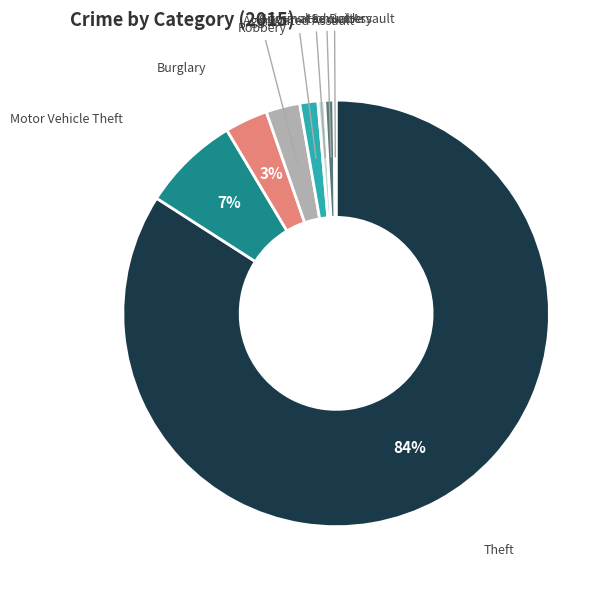

To the nearest percent, what percentage of the pie is Criminal Sexual Assault?

1%